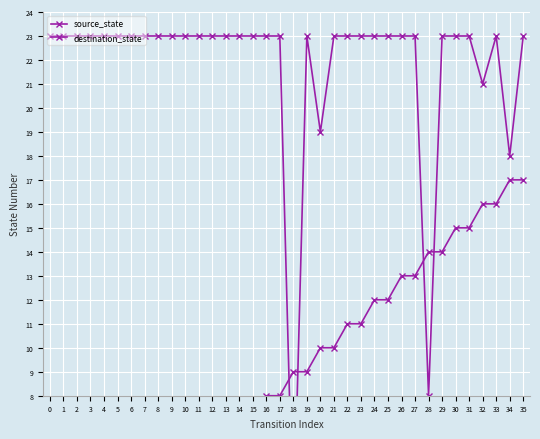

What are all the series names shown in the legend?

source_state, destination_state